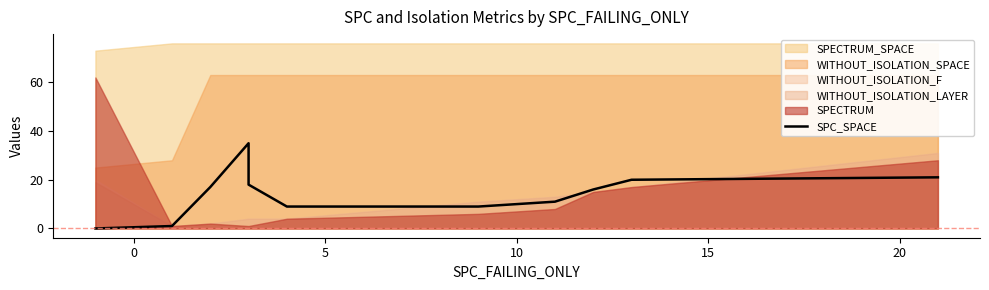

How many data points are less than 16?

5